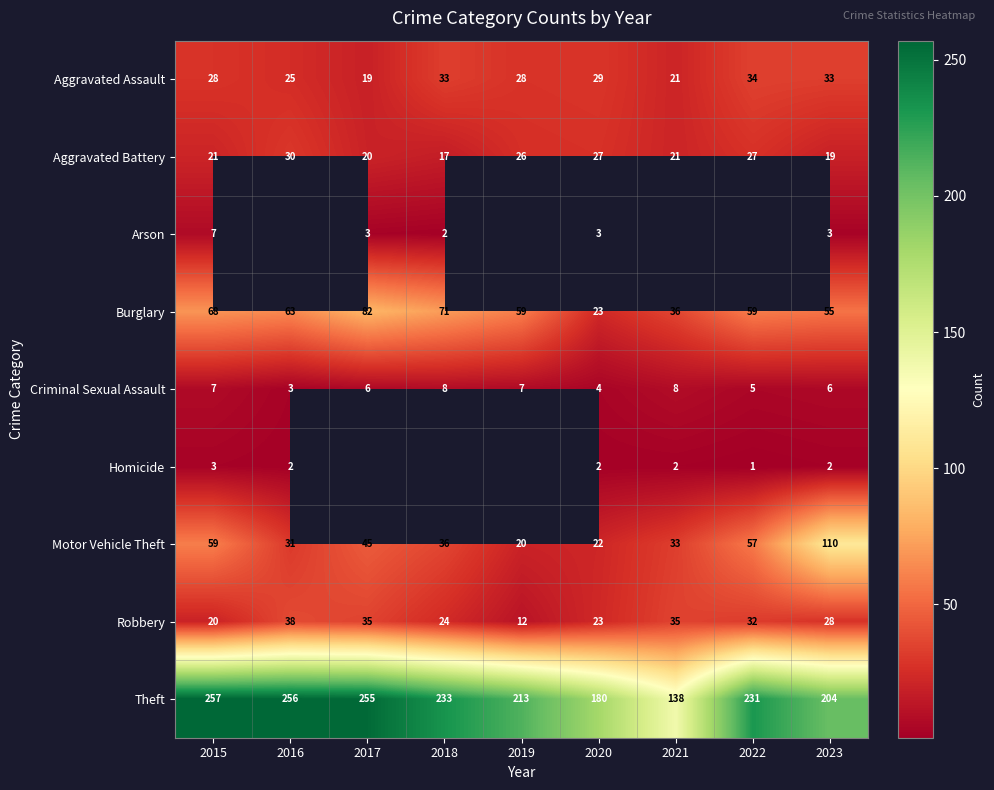

What is the difference between the highest and lowest values at 2015?

254